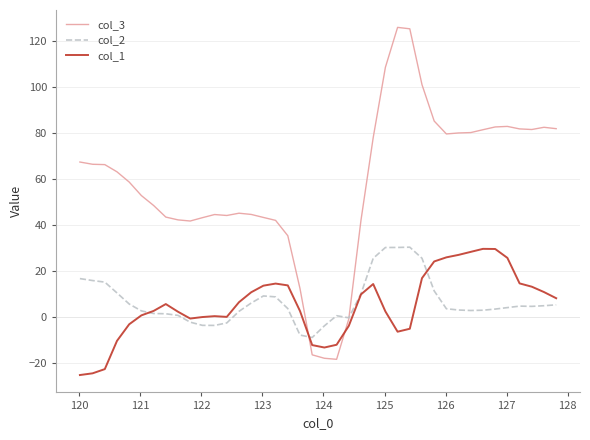

Which series has the widest spread of values?

col_3